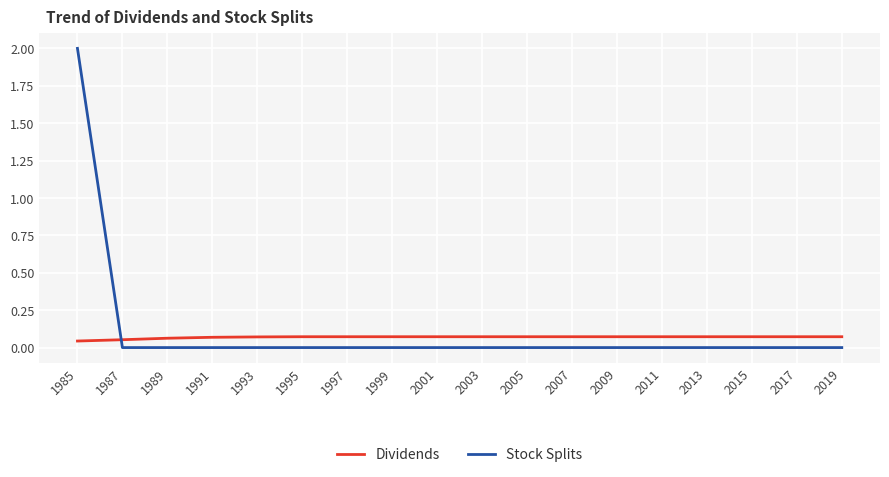

Which series has the largest range (max minus min)?

Stock Splits